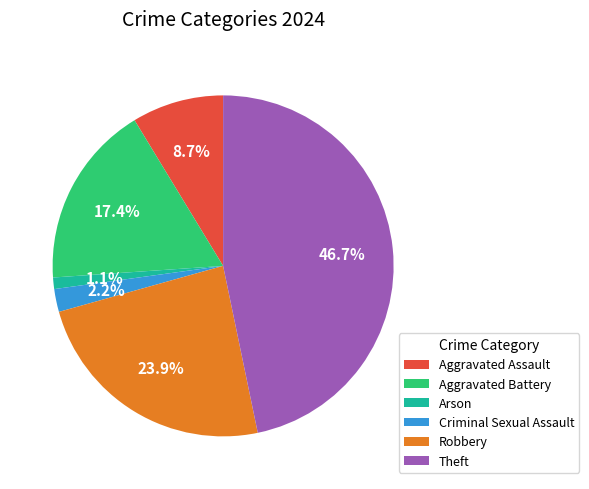

To the nearest percent, what is the average slice percentage?

17%